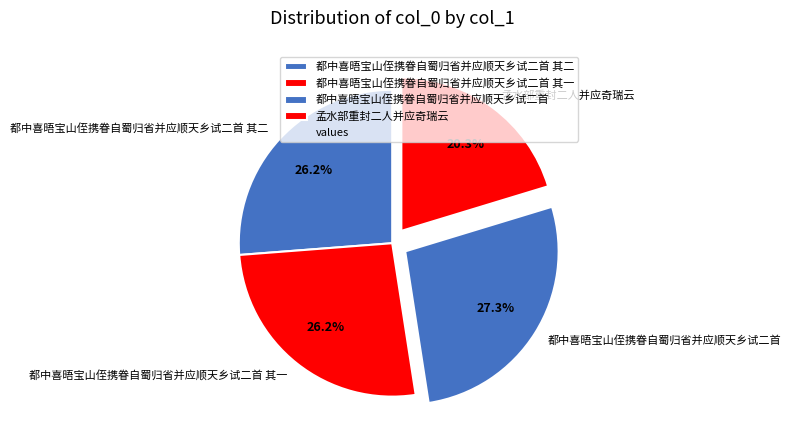

Is it true that 孟水部重封二人并应奇瑞云 is 29% of the pie?

False